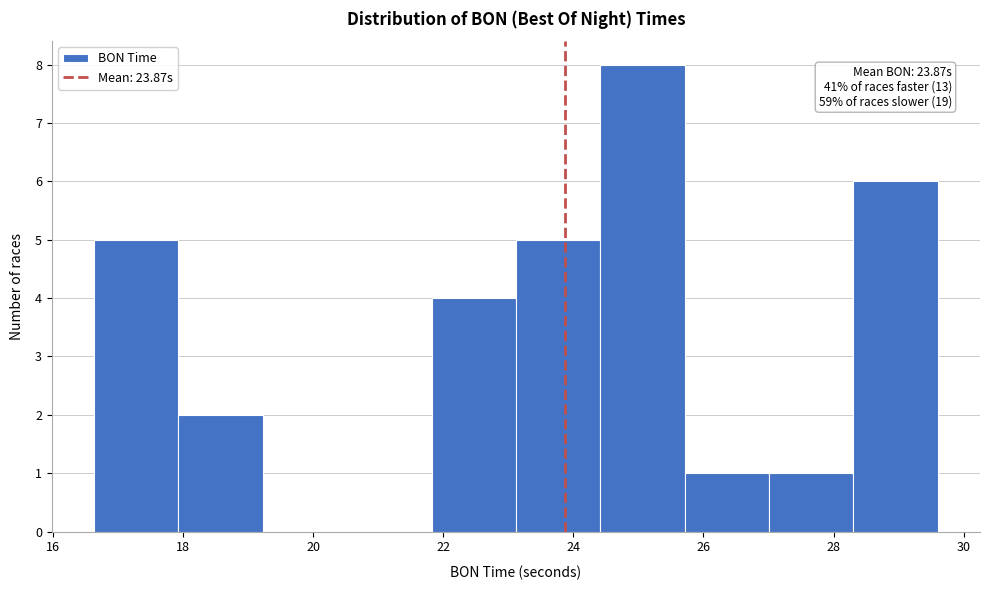

Over which range of the x-axis is the bar tallest?

24.4 to 25.8